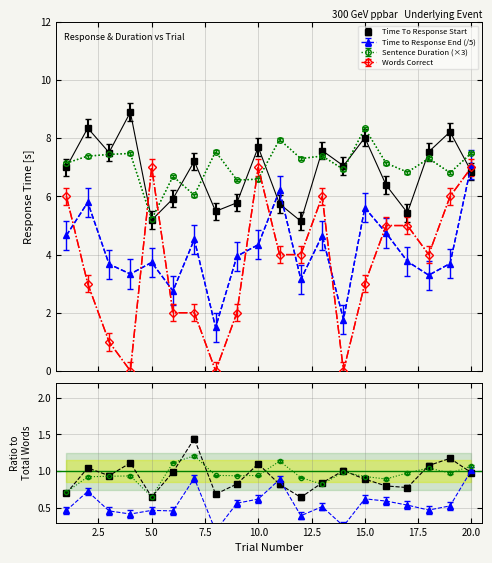

Rank the series by their maximum value, from lowest to highest.

Words Correct, Time to Response End, Sentence Duration, Time To Response Start